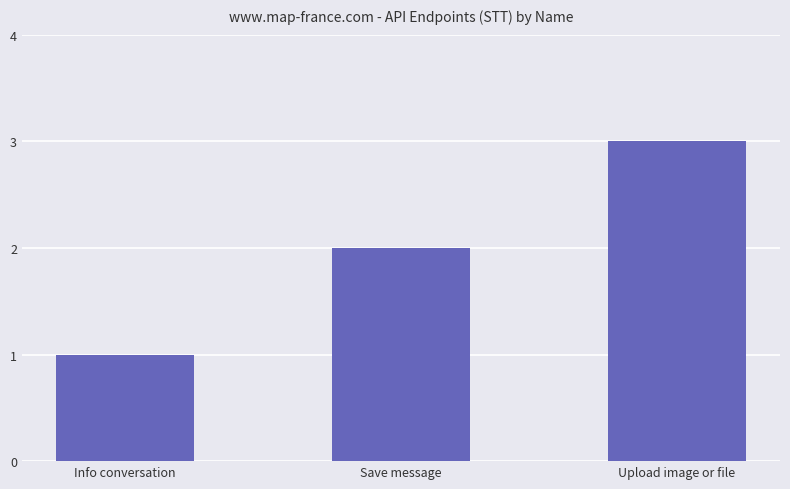

Rank the categories by value from lowest to highest.

Info conversation, Save message, Upload image or file